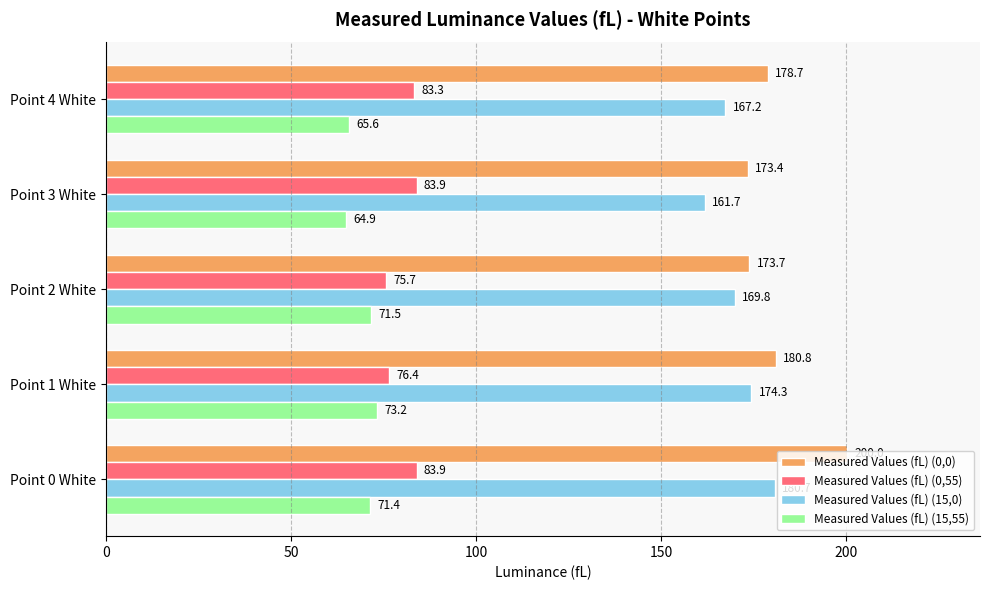

What is the difference between the maximum and minimum values in the Measured Values (fL) (0,55) series?

8.3